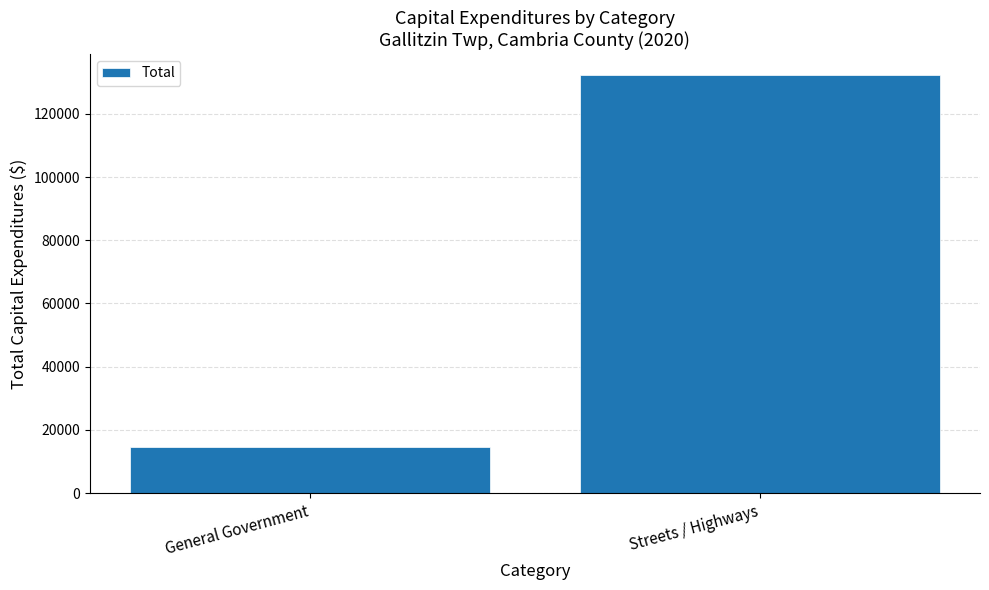

What is the approximate value at General Government?

14630